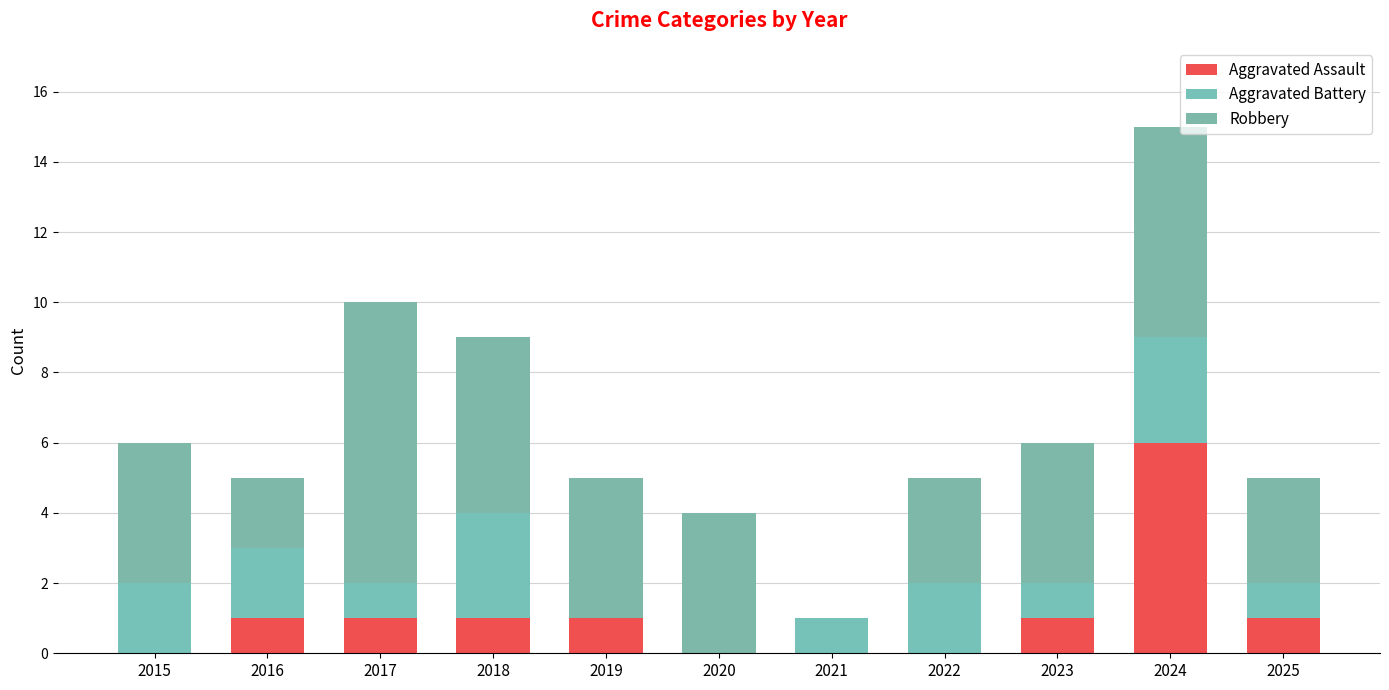

Count the number of data series in this chart.

3